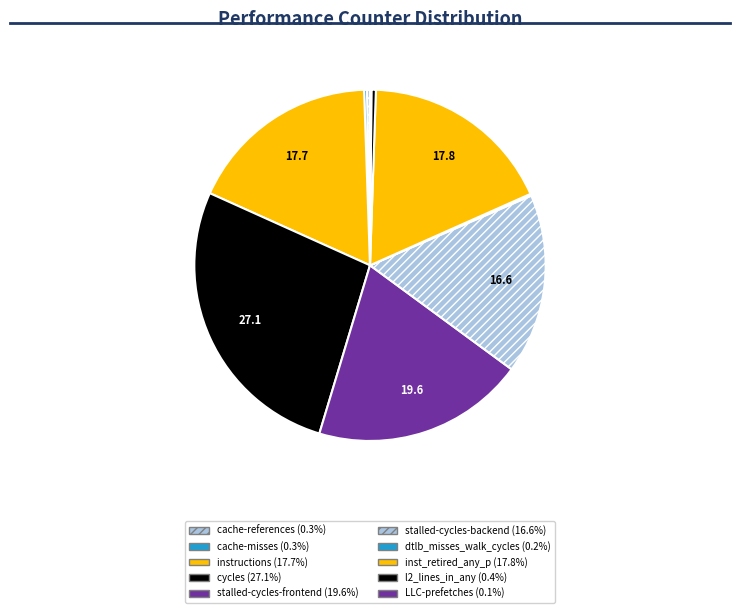

Between cache-misses and cache-references, which is larger?

cache-references